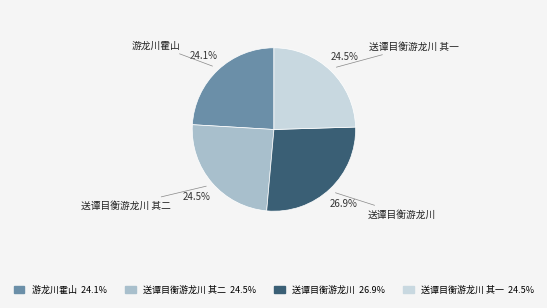

Which slice is the largest?

送谭目衡游龙川